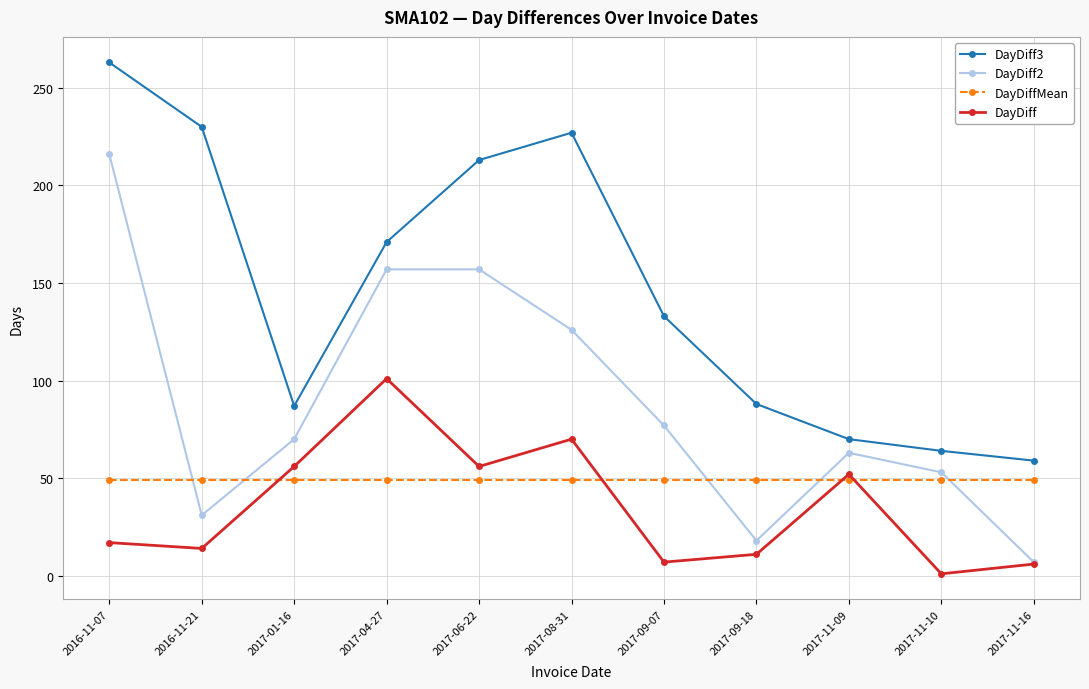

At 2017-08-31, list the series in order from smallest to largest.

DayDiffMean, DayDiff, DayDiff2, DayDiff3